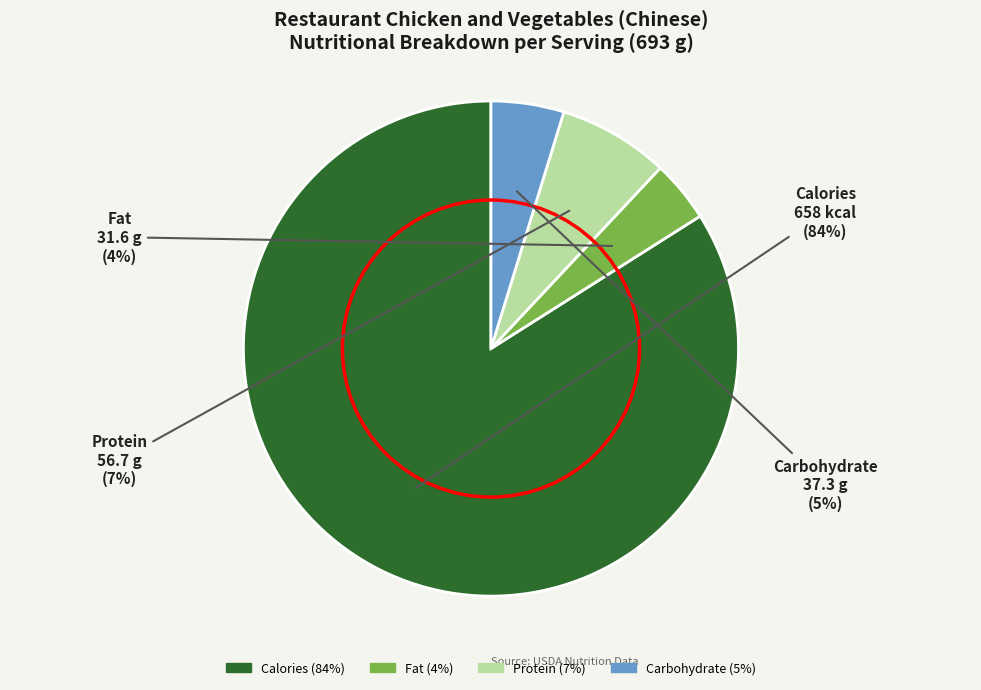

What is the largest slice in the pie chart?

Calories